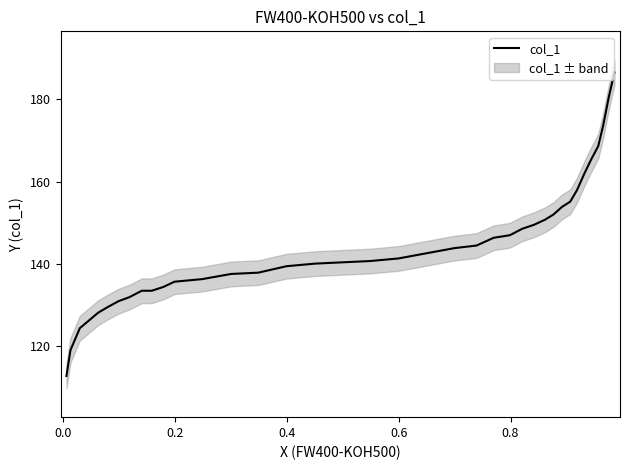

The value at 11 is 47.7. True or false?

False